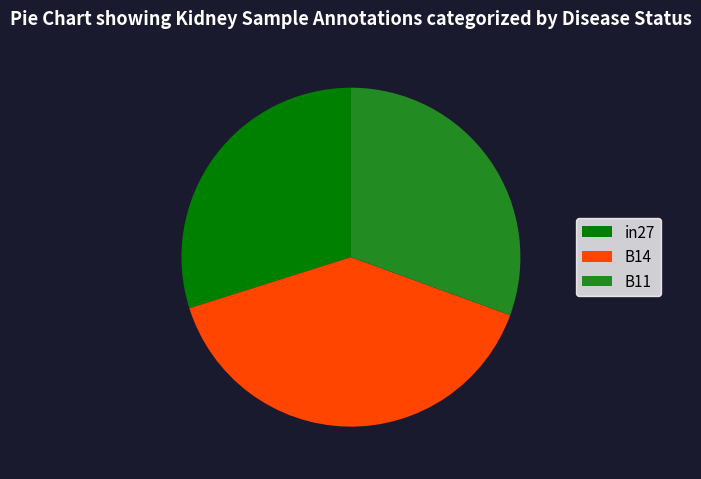

Count the number of slices in the pie.

3